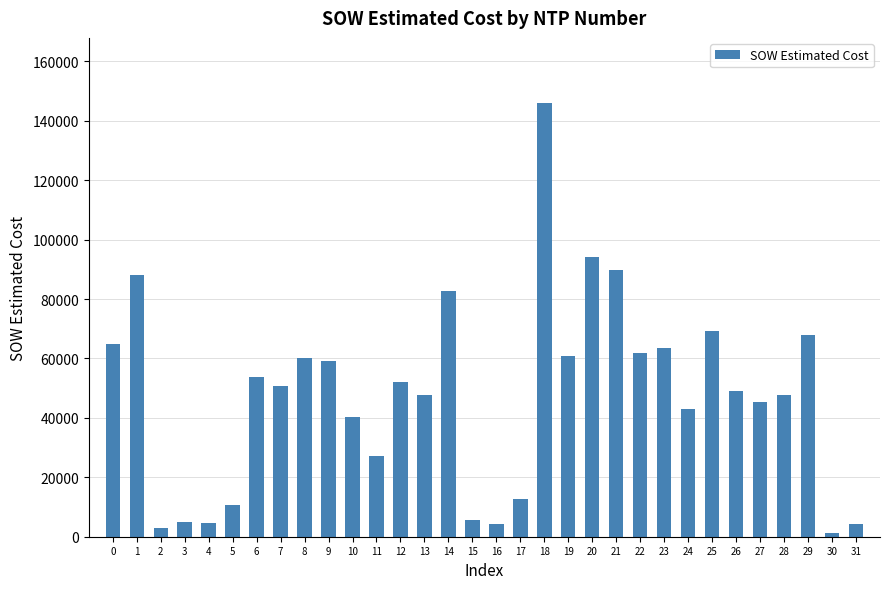

What is the average value?

47401.4